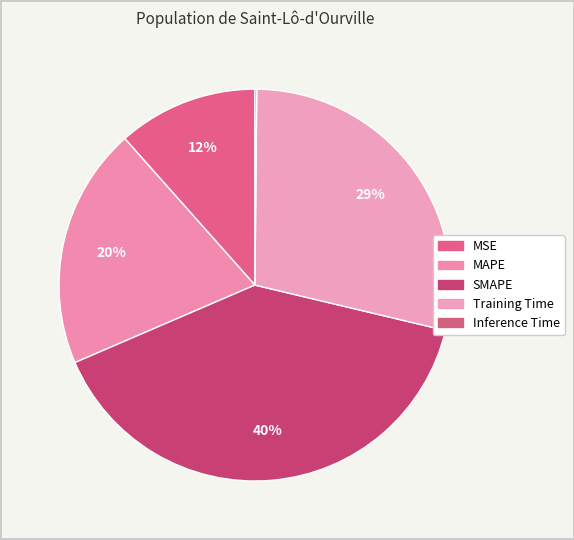

What portion of the pie excludes SMAPE?

60.2%